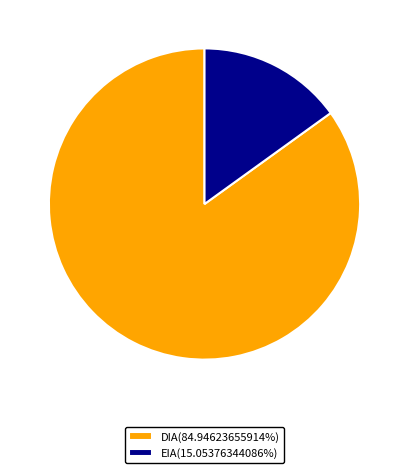

Count the number of slices in the pie.

2